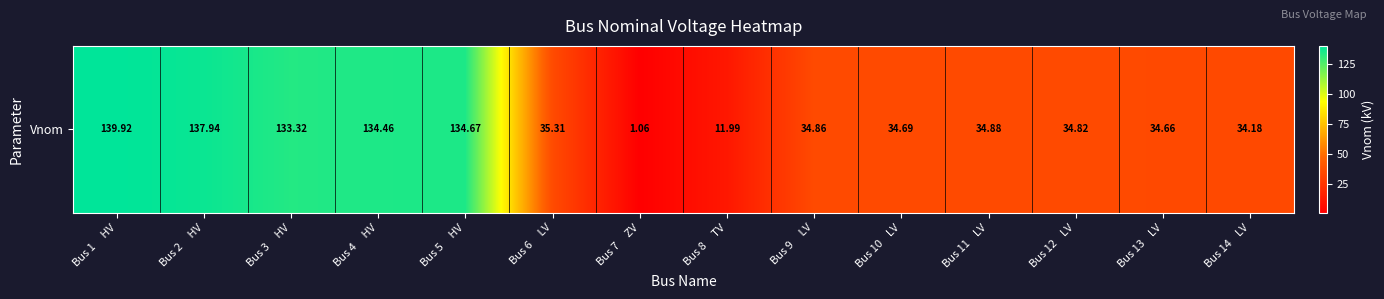

Count the number of data series in this chart.

1